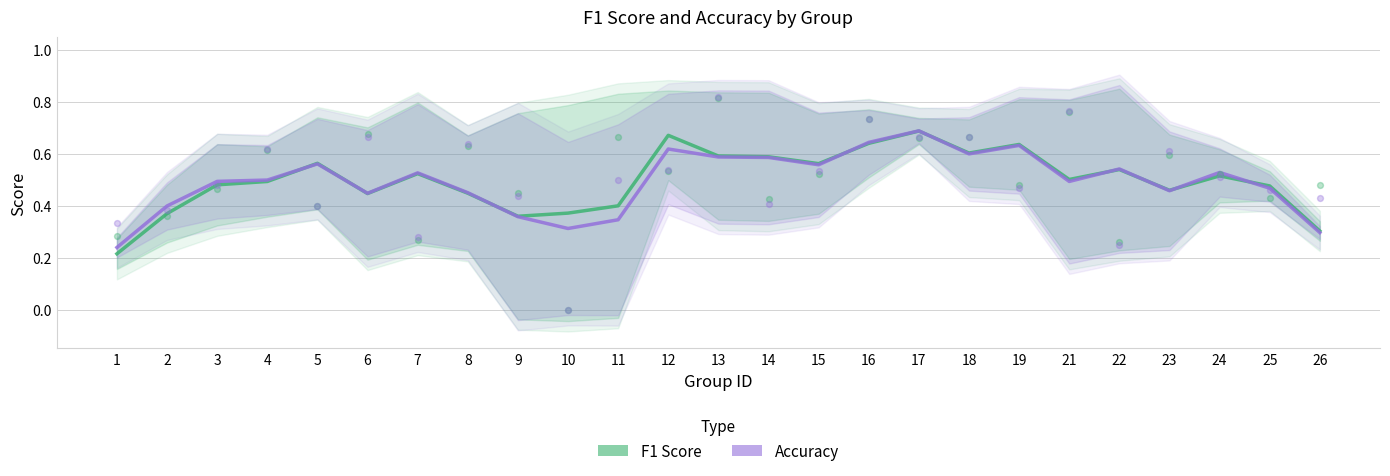

Is the value of F1 Score at 13 greater than the value of Accuracy at 21?

Yes